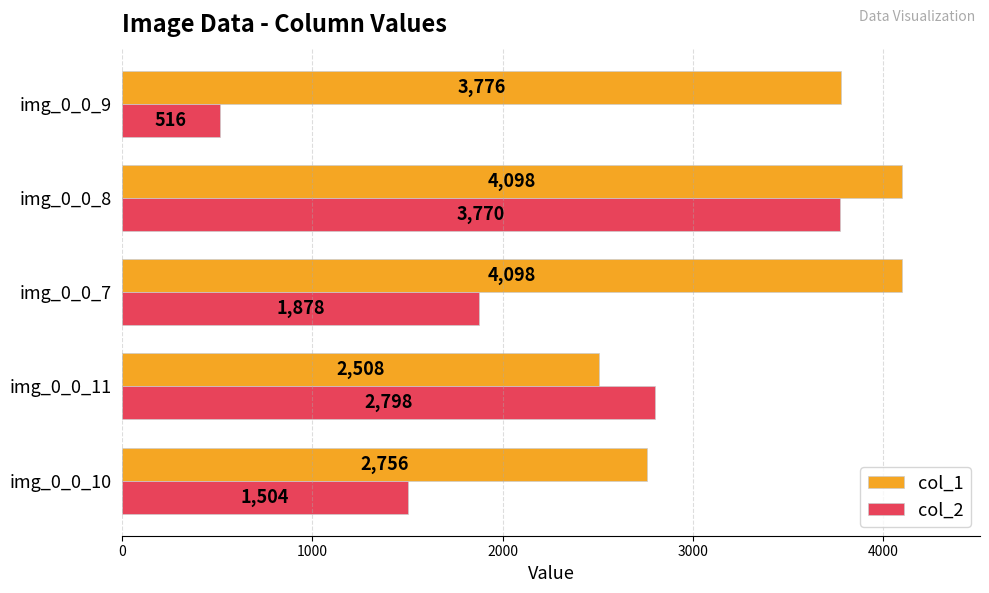

What is the total value across all series at img_0_0_8?

7868